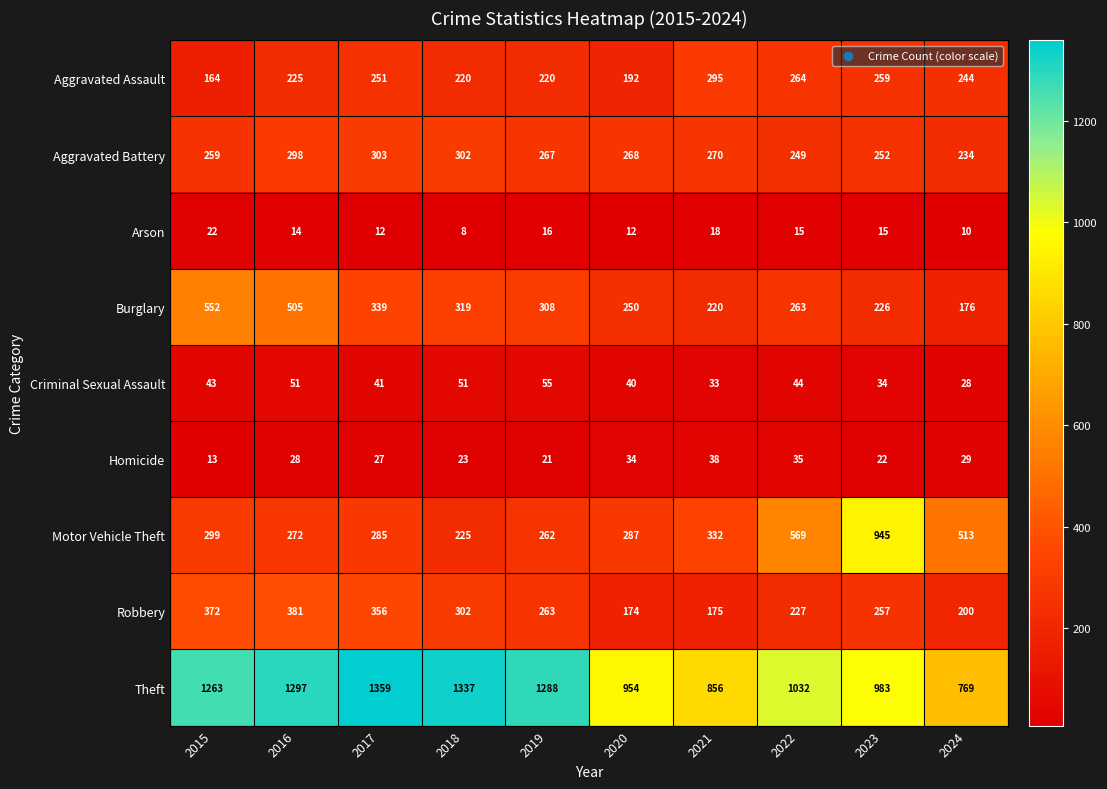

What is the smallest value displayed?

8